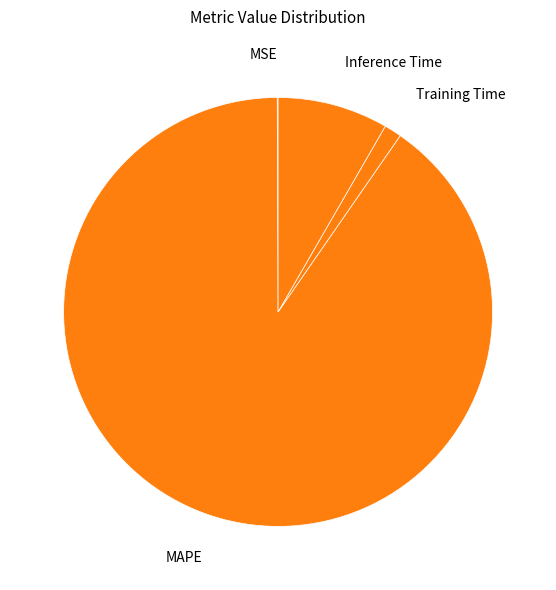

Is there a majority slice in this chart?

Yes